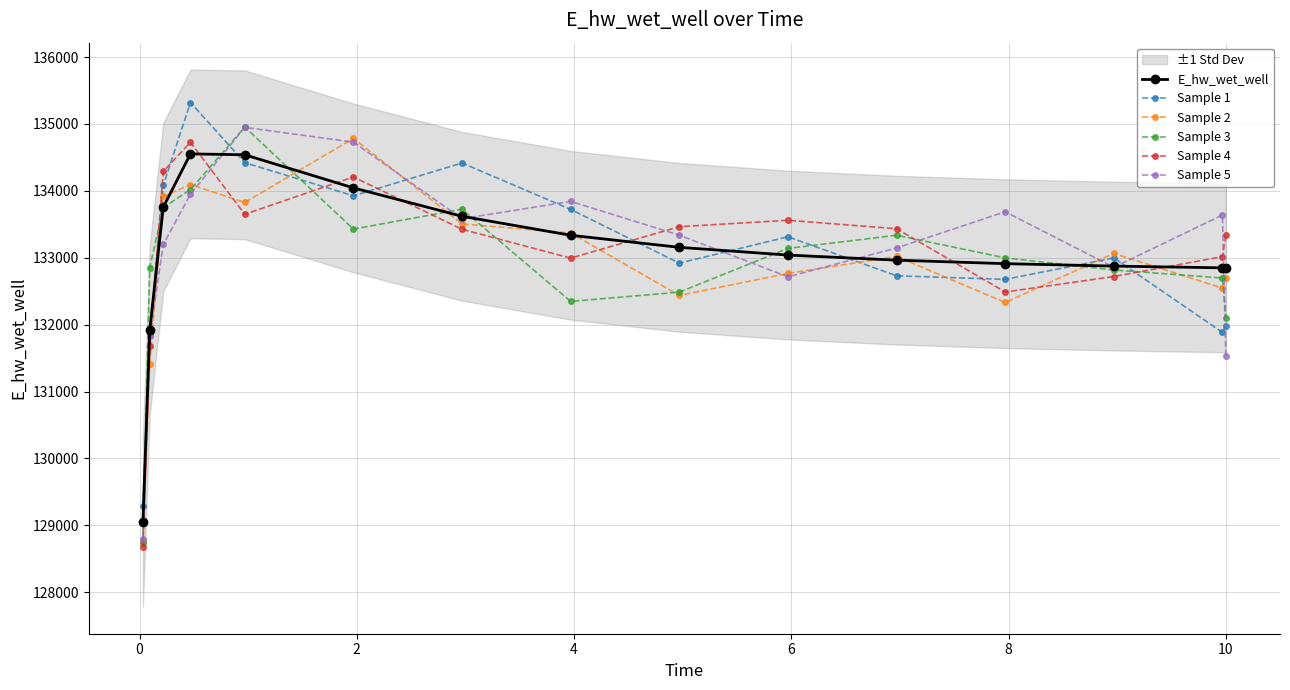

Reading right to left, extract all data points from this chart.

E_hw_wet_well: 132847.9	132848.5	132874.5	132911.1	132963.2	133039.5	133155.0	133335.3	133619.2	134043.6	134538.6	134551.7	133756.6	131916.5	129041.9
Sample 1: 131977.7	131883.4	132996.6	132676.1	132729.4	133313.2	132918.2	133722.4	134415.8	133925.5	134420.5	135320.0	134083.3	131846.7	129292.5
Sample 2: 132700.7	132545.5	133064.0	132330.4	133019.1	132764.9	132436.3	133369.3	133505.3	134783.0	133826.2	134093.7	133915.1	131405.5	128758.3
Sample 3: 132102.0	132696.6	132816.2	132997.5	133335.7	133138.8	132485.0	132346.7	133724.6	133427.8	134953.5	134018.1	133749.8	132850.8	128738.4
Sample 4: 133340.0	133015.6	132718.5	132487.7	133433.0	133559.6	133463.5	132993.8	133424.9	134207.1	133649.2	134725.0	134289.8	131684.1	128678.8
Sample 5: 131526.3	133637.8	132856.5	133686.9	133145.5	132714.1	133337.4	133841.5	133582.9	134727.8	134948.5	133948.3	133198.5	131822.8	128800.2